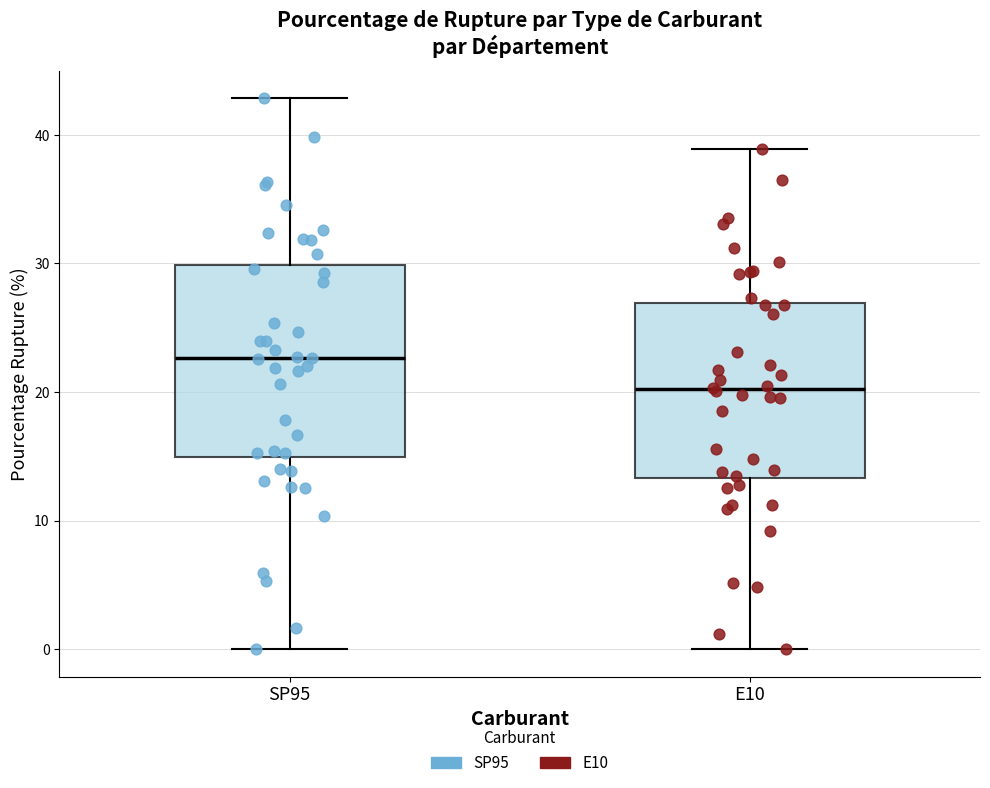

Reading left to right, transcribe this box plot: for each box, give where its median line is, the range the box spans, and where its two whiskers end, as read against the y-axis. The values are not printed on the chart, so give them approximately, as read against the axis.

SP95: median 23, box 15 to 30, whiskers 0 to 43
E10: median 20, box 13 to 27, whiskers 0 to 39